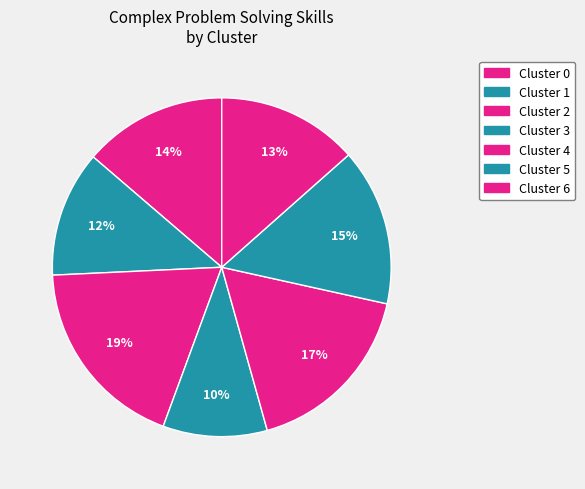

Count the number of slices in the pie.

7